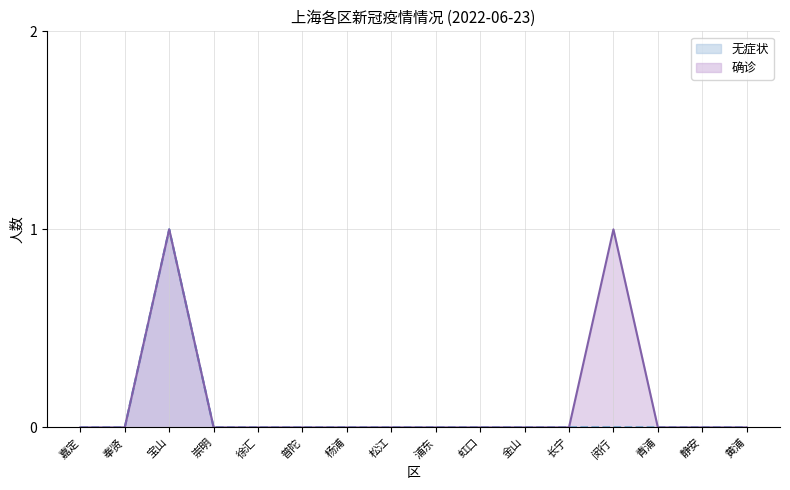

True or false: 确诊 and 无症状 intersect in this chart.

False